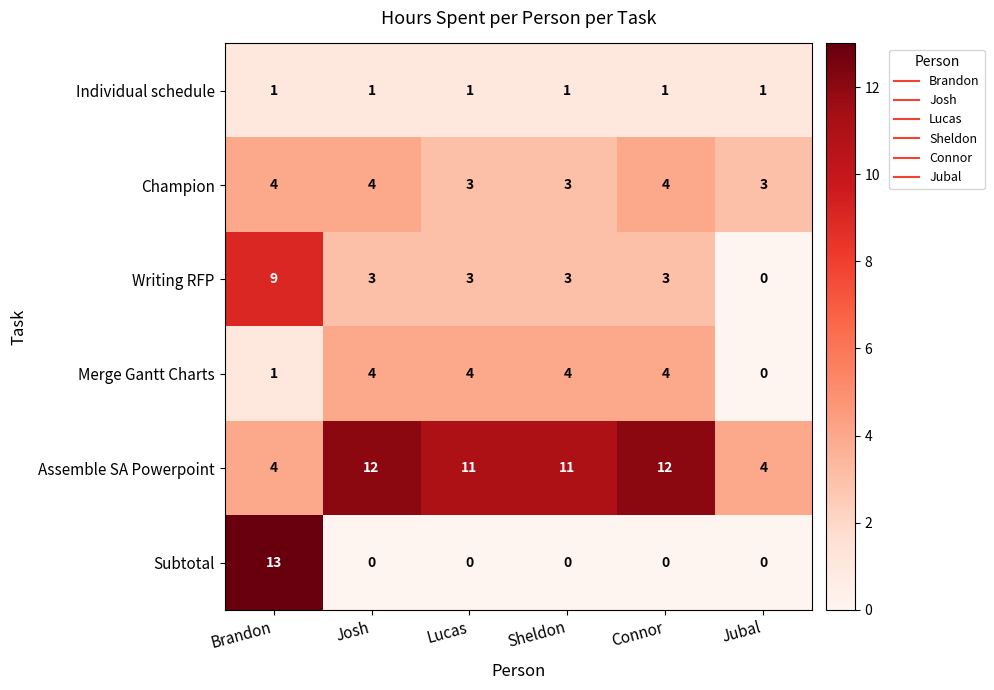

What value does the Assemble SA Powerpoint series have at Connor?

12